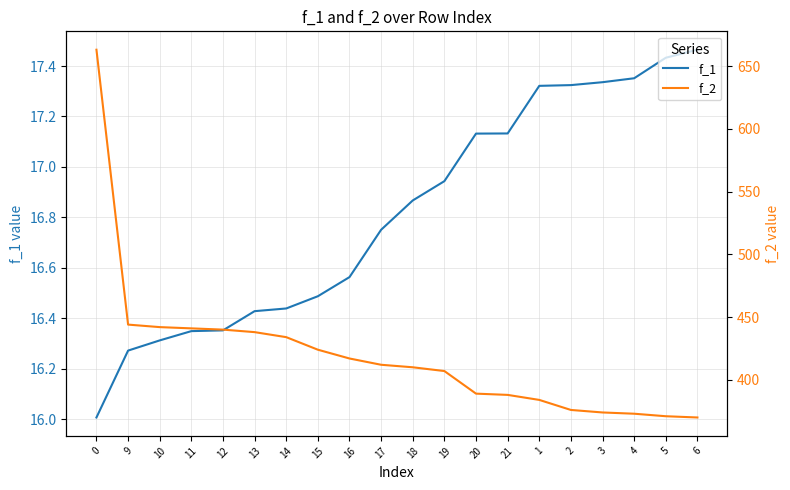

True or false: f_2 and f_1 intersect in this chart.

False